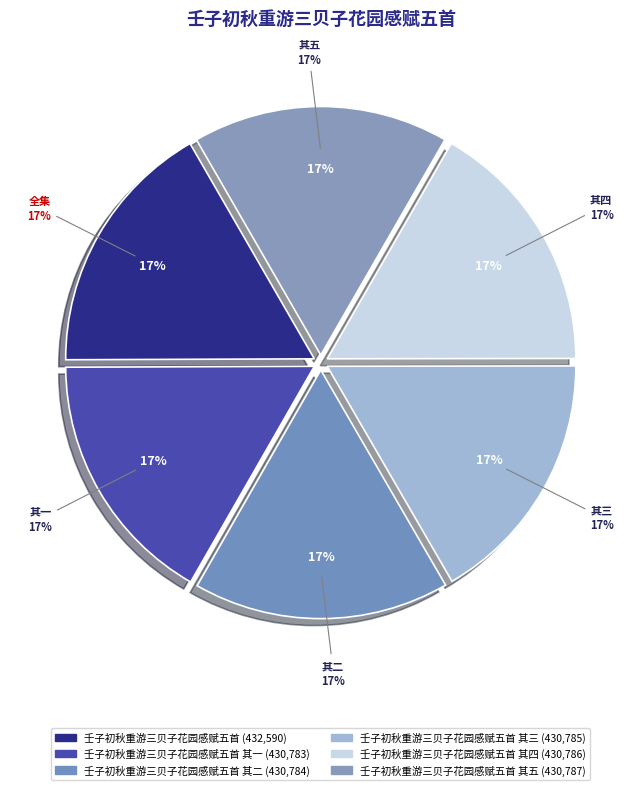

To the nearest percent, what is the average slice percentage?

17%